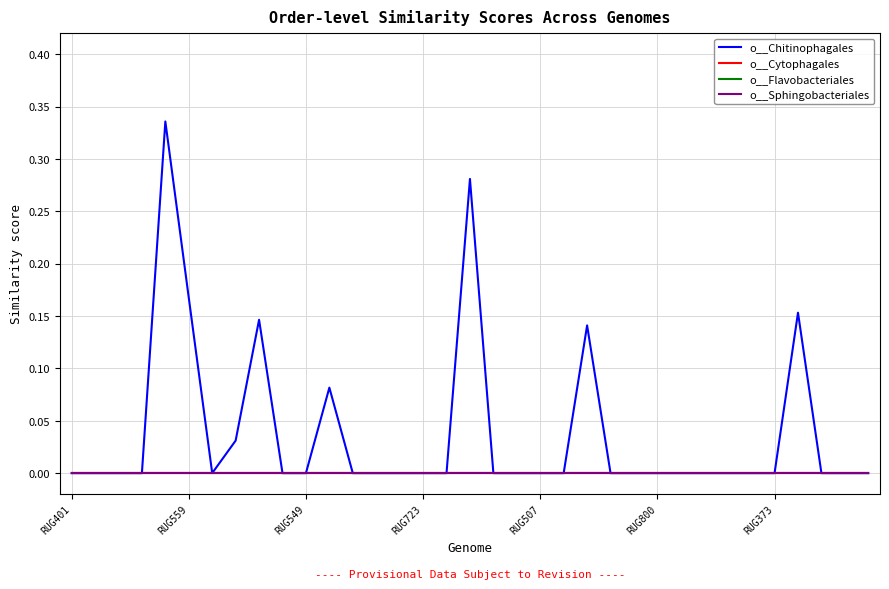

Does the chart have visible grid lines?

Yes